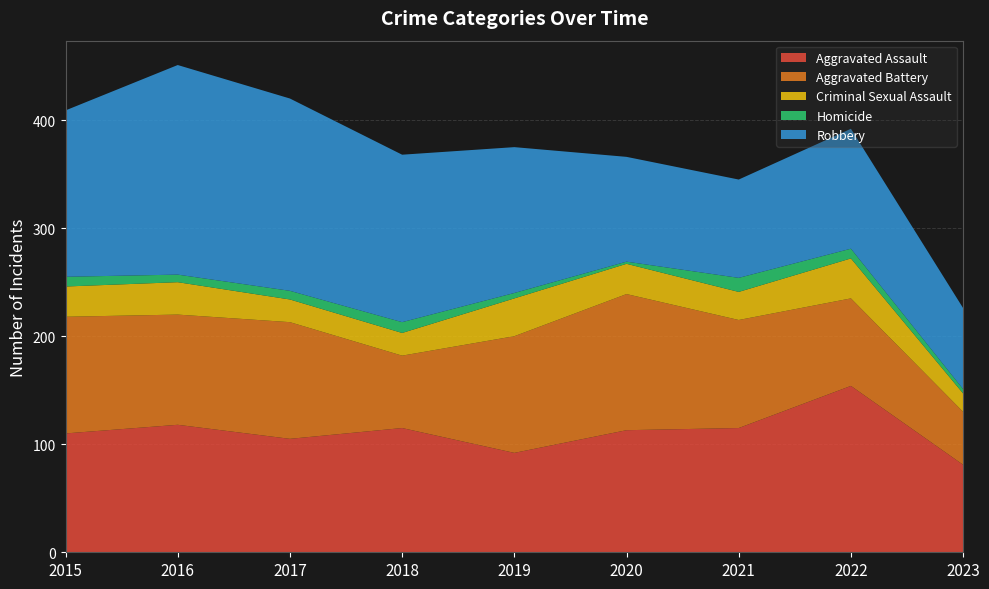

Reading right to left, what are all the values shown in this chart?

Aggravated Assault: 81	154	115	113	92	115	105	118	110
Aggravated Battery: 49	81	100	126	108	67	108	102	108
Criminal Sexual Assault: 17	37	26	28	35	21	21	30	28
Homicide: 4	9	13	2	5	10	8	7	9
Robbery: 75	111	91	97	135	155	178	194	154